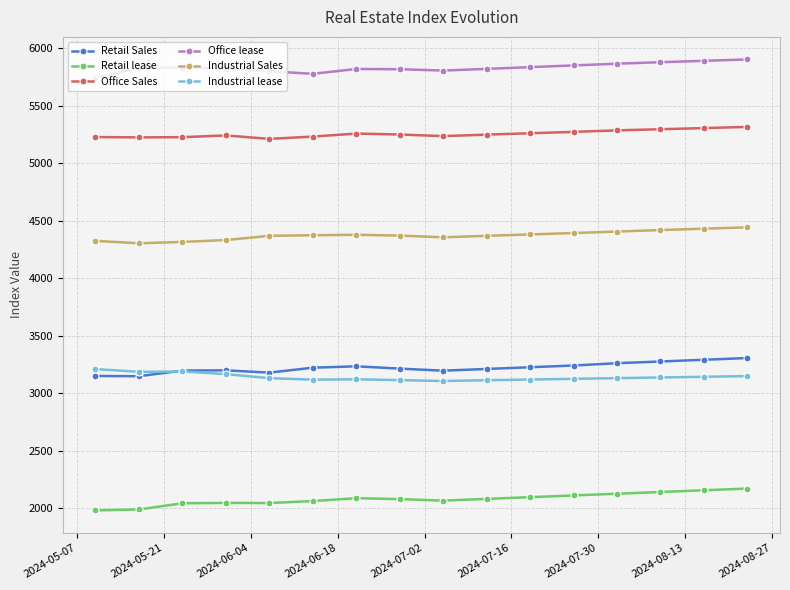

True or false: Retail Sales and Retail lease intersect in this chart.

False